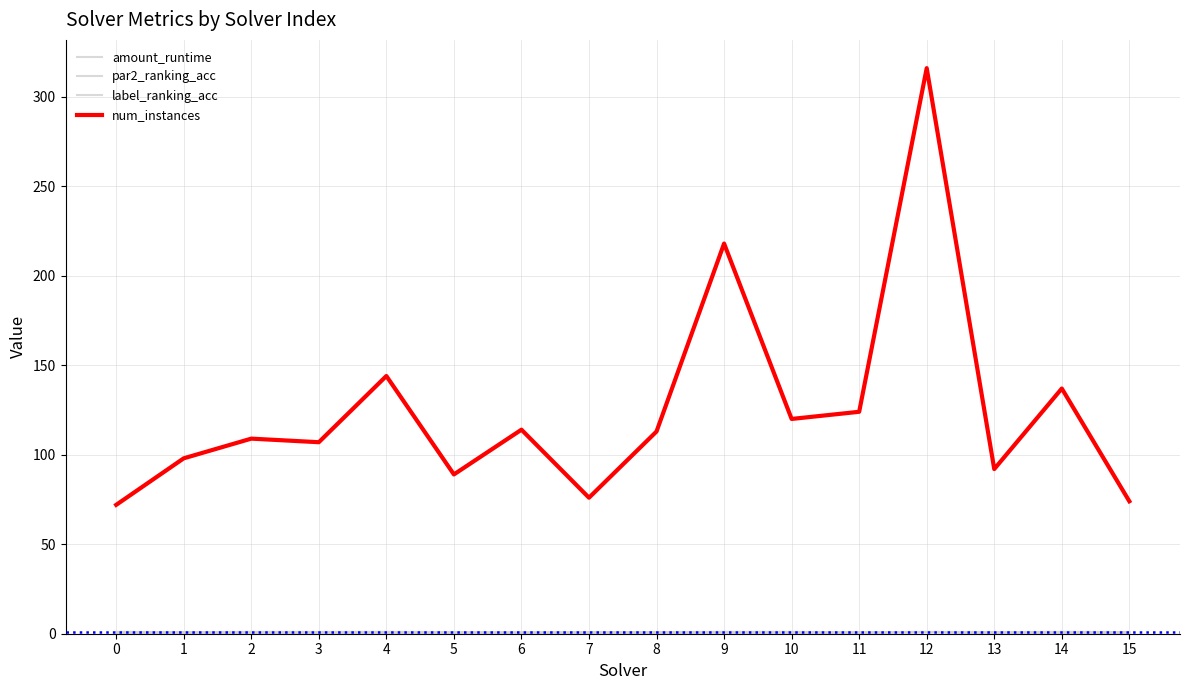

Does the chart have visible grid lines?

Yes